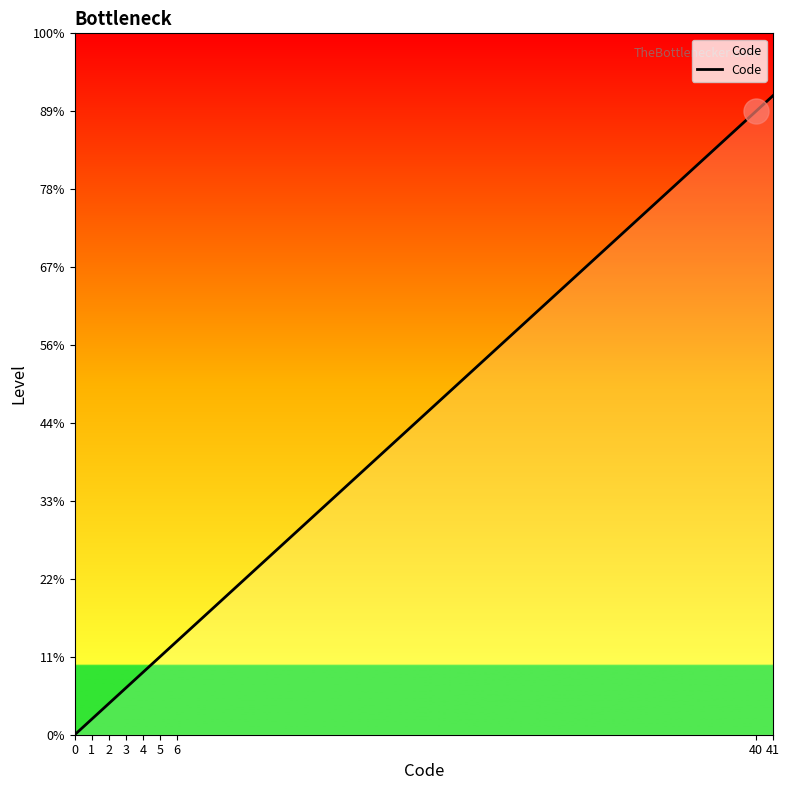

What is the difference between the values at 2 and 5?

3